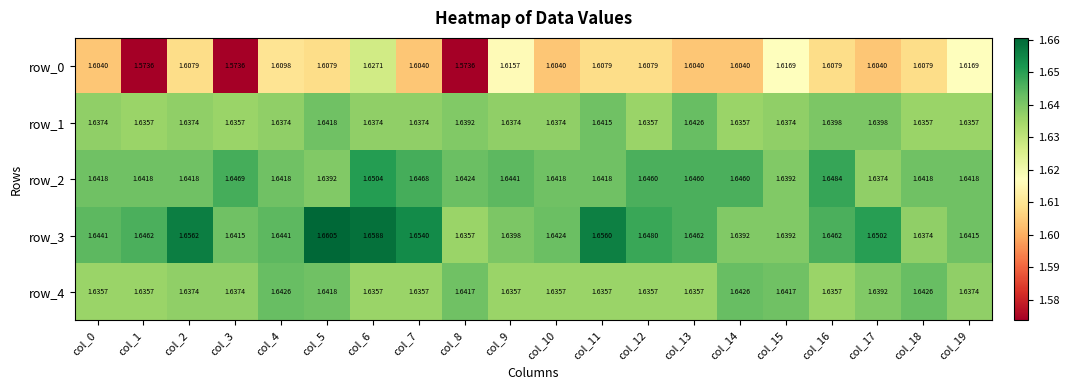

Is the value of row_4 at col_8 greater than the value of row_2 at col_10?

No